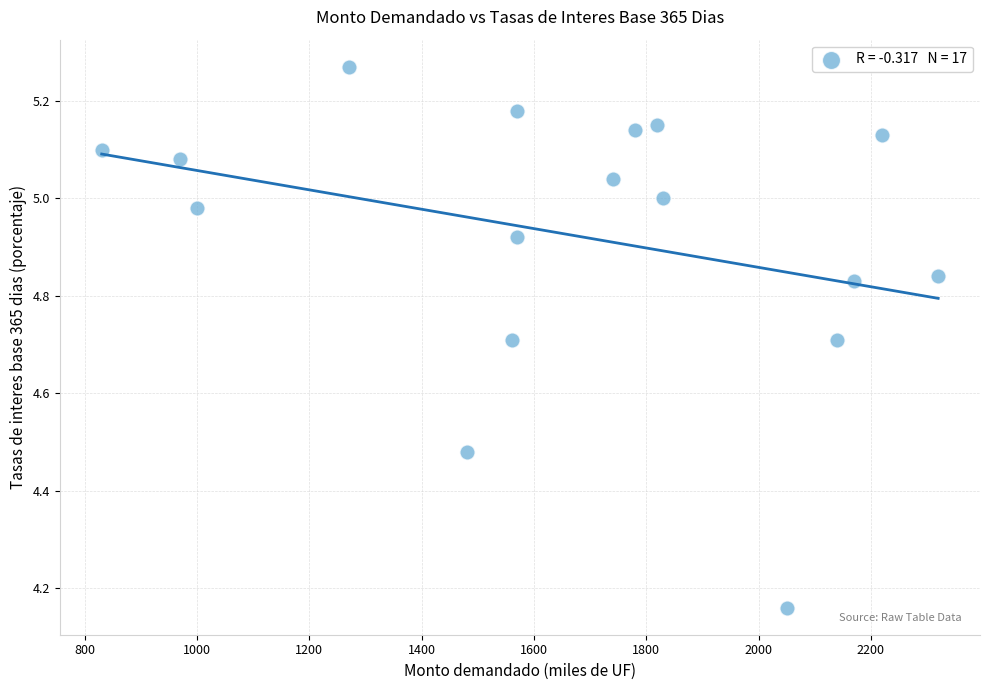

What is the range of Y values (max minus min)?

1.1